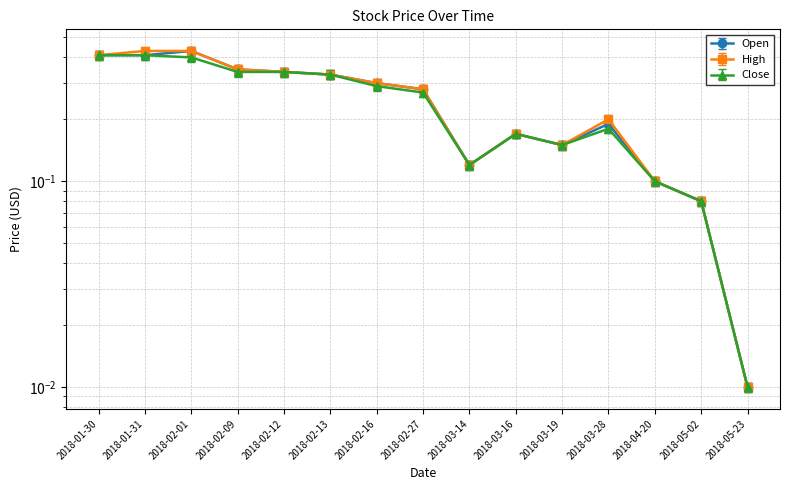

What is the sum of all Open values?

3.7